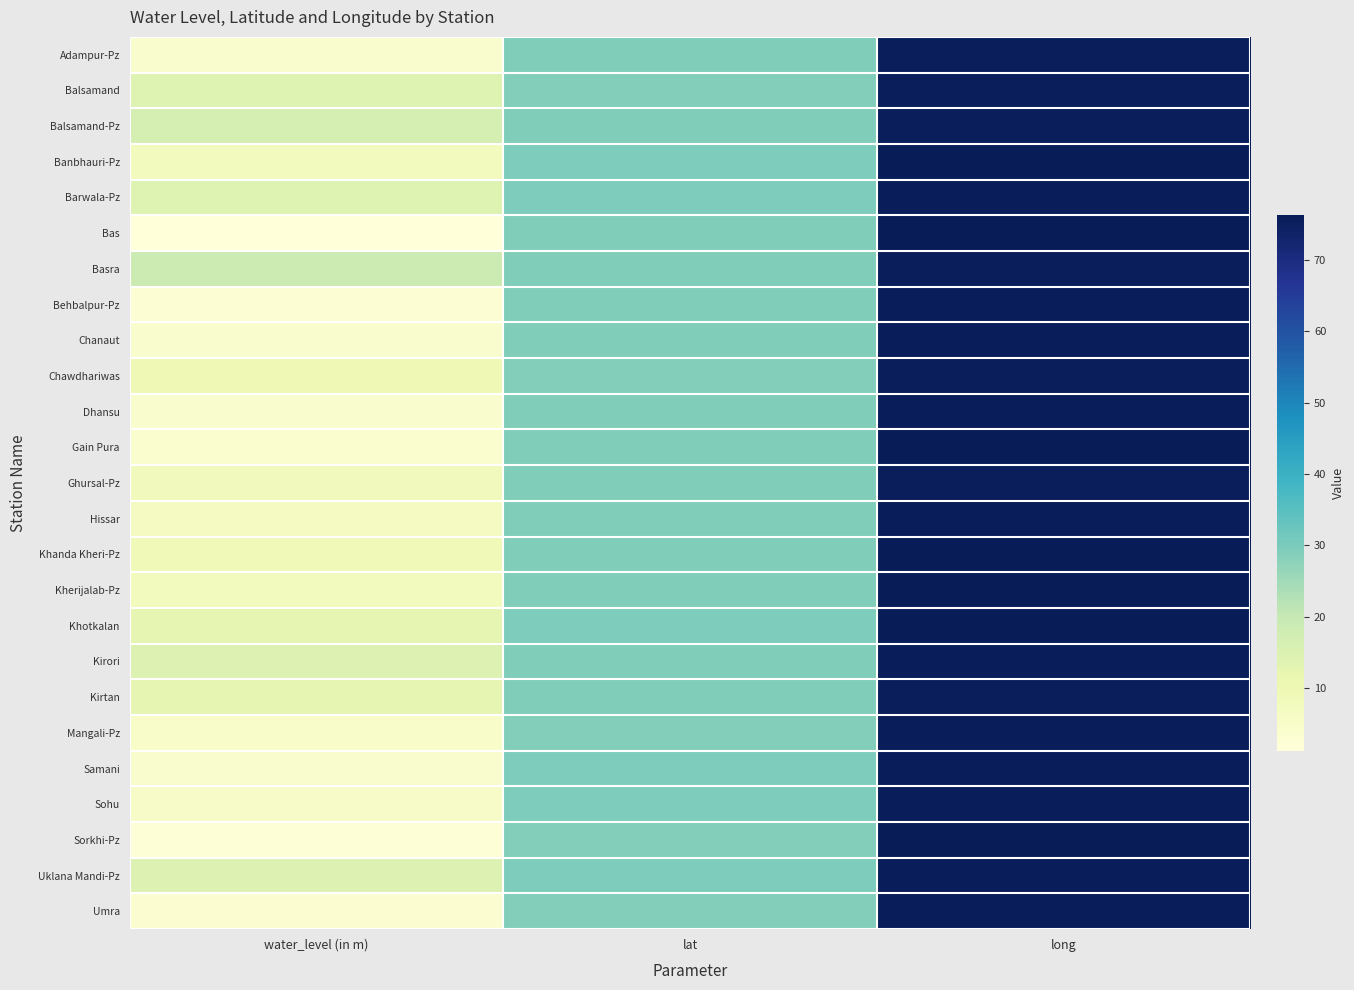

At how many categories does at least one series exceed 36?

1